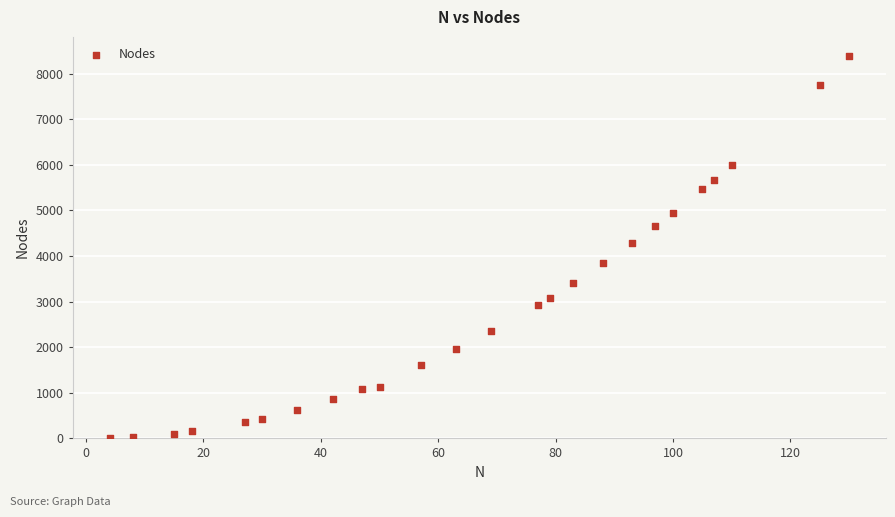

What is the range of Y values (max minus min)?

8376